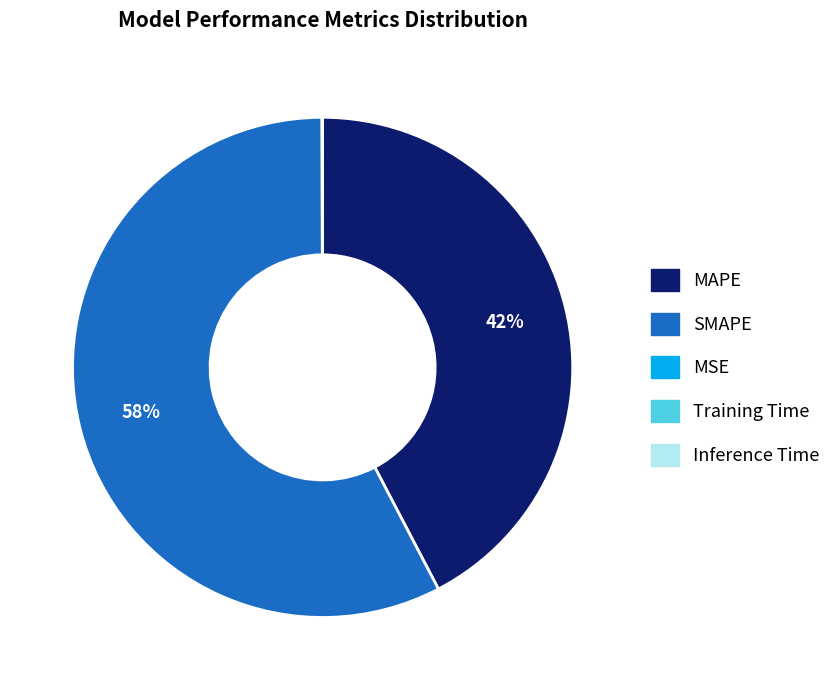

True or false: MAPE accounts for 51% of the total.

False